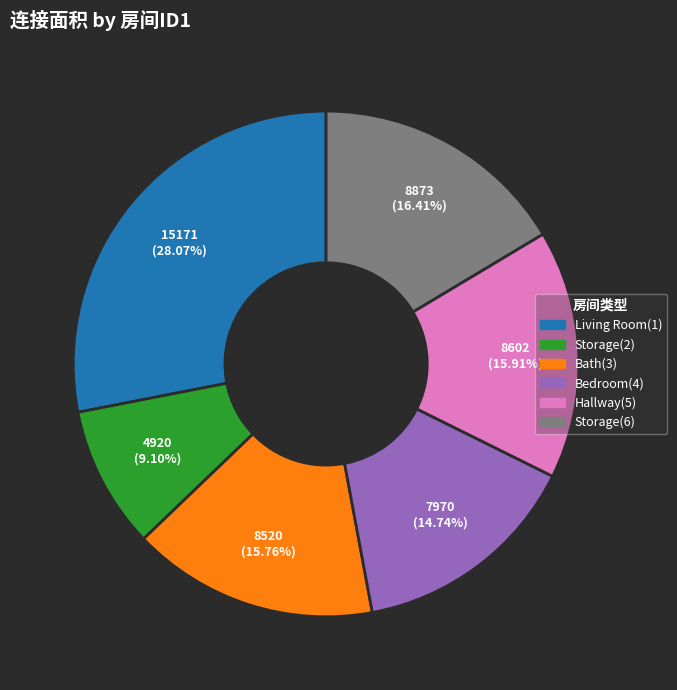

Is there a majority slice in this chart?

No